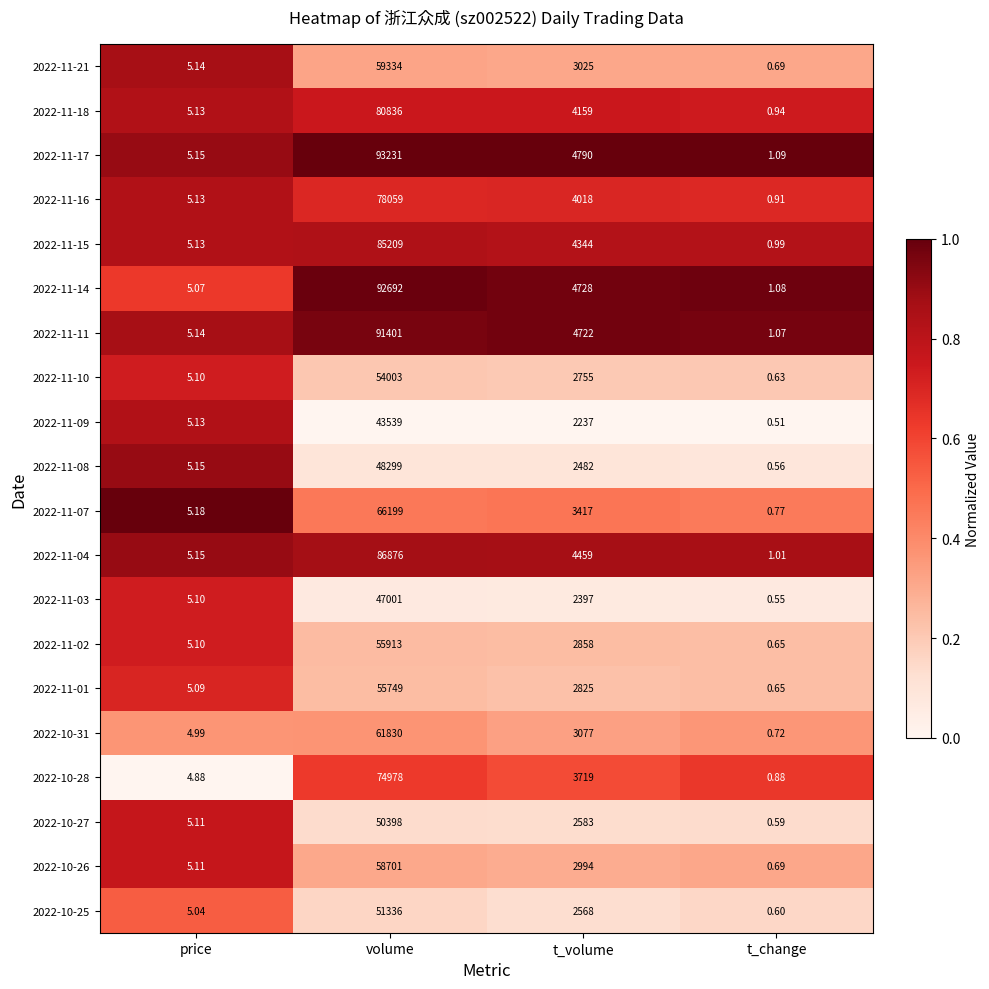

Which series has the largest range (max minus min)?

2022-11-17